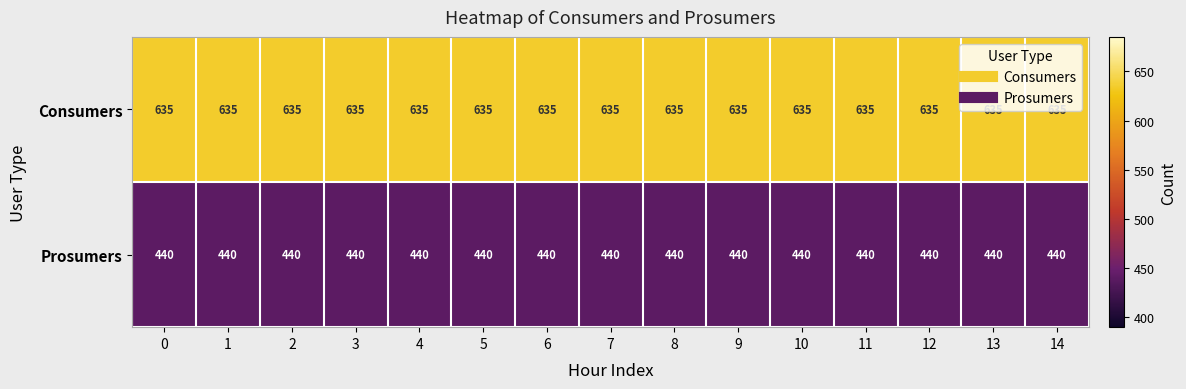

True or false: Consumers has a value of 1059 at 0.

False